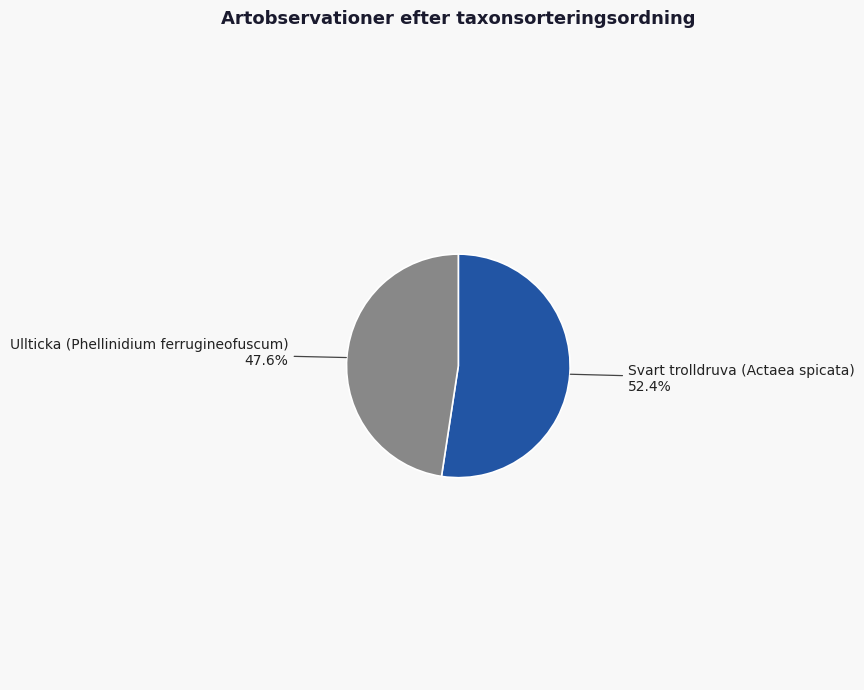

How many segments does this pie chart have?

2